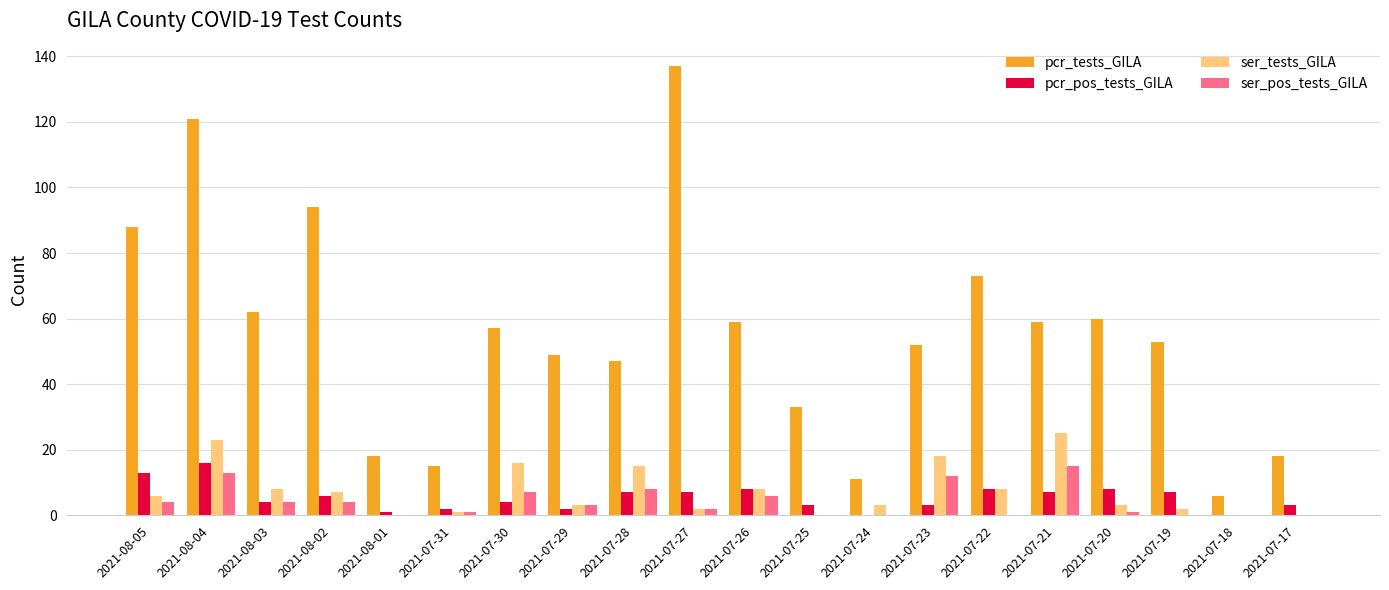

Reading left to right, list all the values displayed in this chart.

pcr_tests_GILA: 88	121	62	94	18	15	57	49	47	137	59	33	11	52	73	59	60	53	6	18
pcr_pos_tests_GILA: 13	16	4	6	1	2	4	2	7	7	8	3	0	3	8	7	8	7	0	3
ser_tests_GILA: 6	23	8	7	0	1	16	3	15	2	8	0	3	18	8	25	3	2	0	0
ser_pos_tests_GILA: 4	13	4	4	0	1	7	3	8	2	6	0	0	12	0	15	1	0	0	0